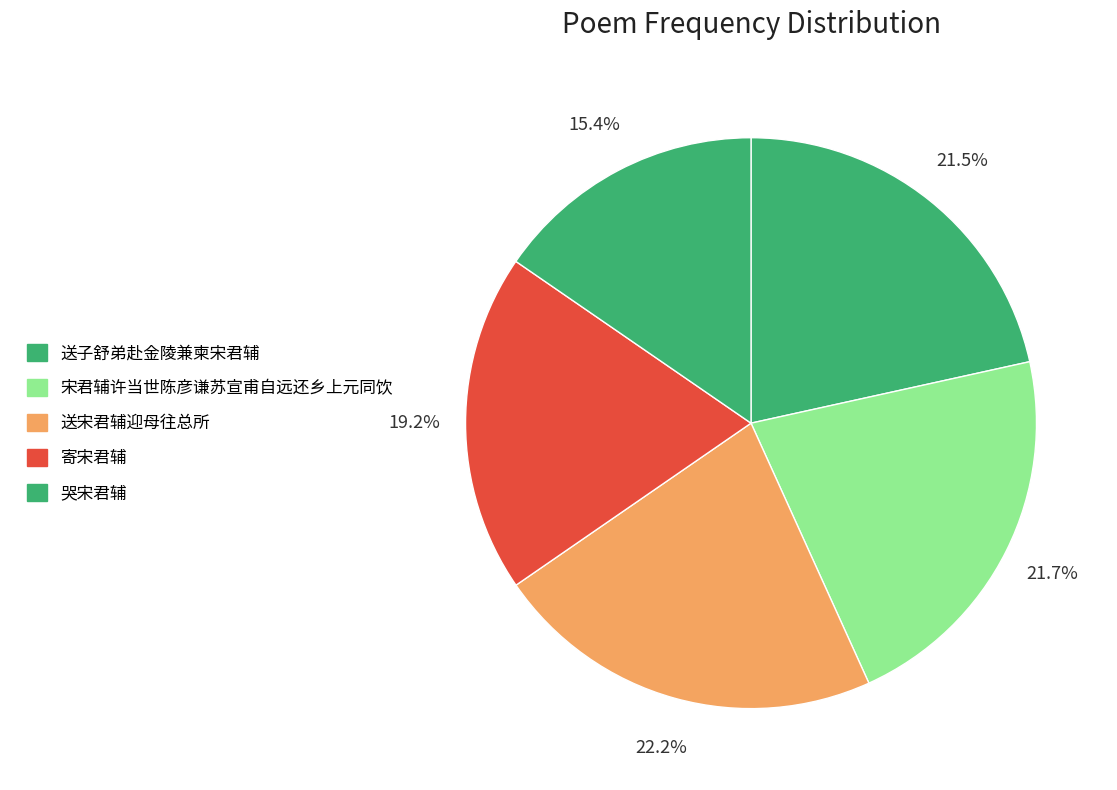

Is there any slice that represents more than half of the pie?

No